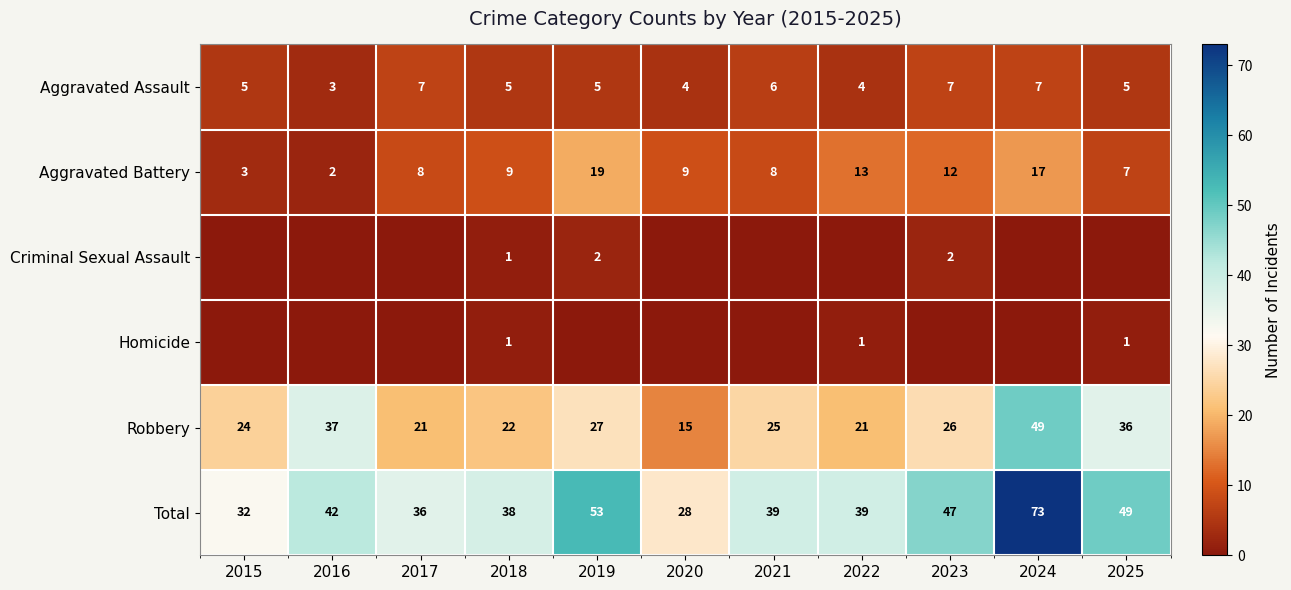

What value does the Aggravated Battery series have at 2021, to the nearest 10?

10